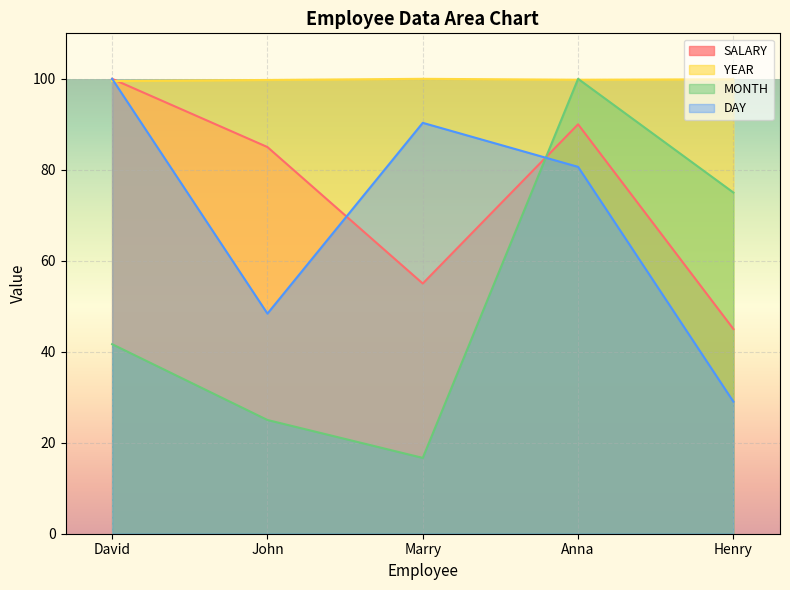

True or false: MONTH has a value of 25.0 at John.

True